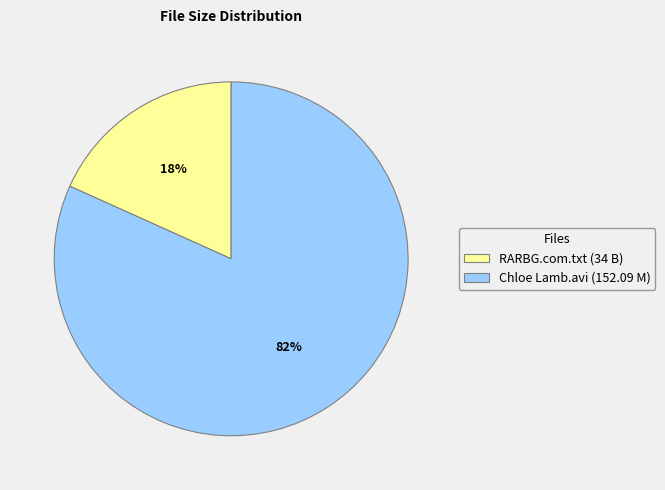

What percentage is the RARBG.com.txt (34 B) slice, to the nearest percent?

18%